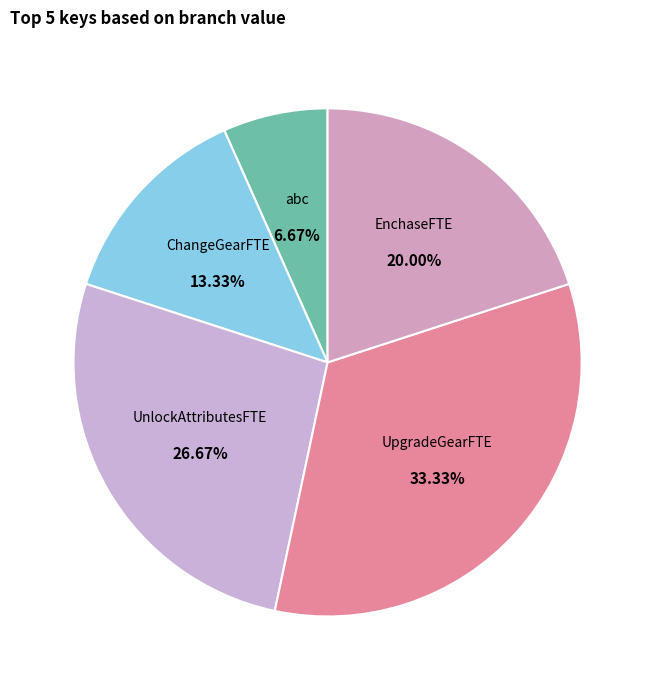

Approximately how many times larger is the value at abc compared to UpgradeGearFTE?

0.2